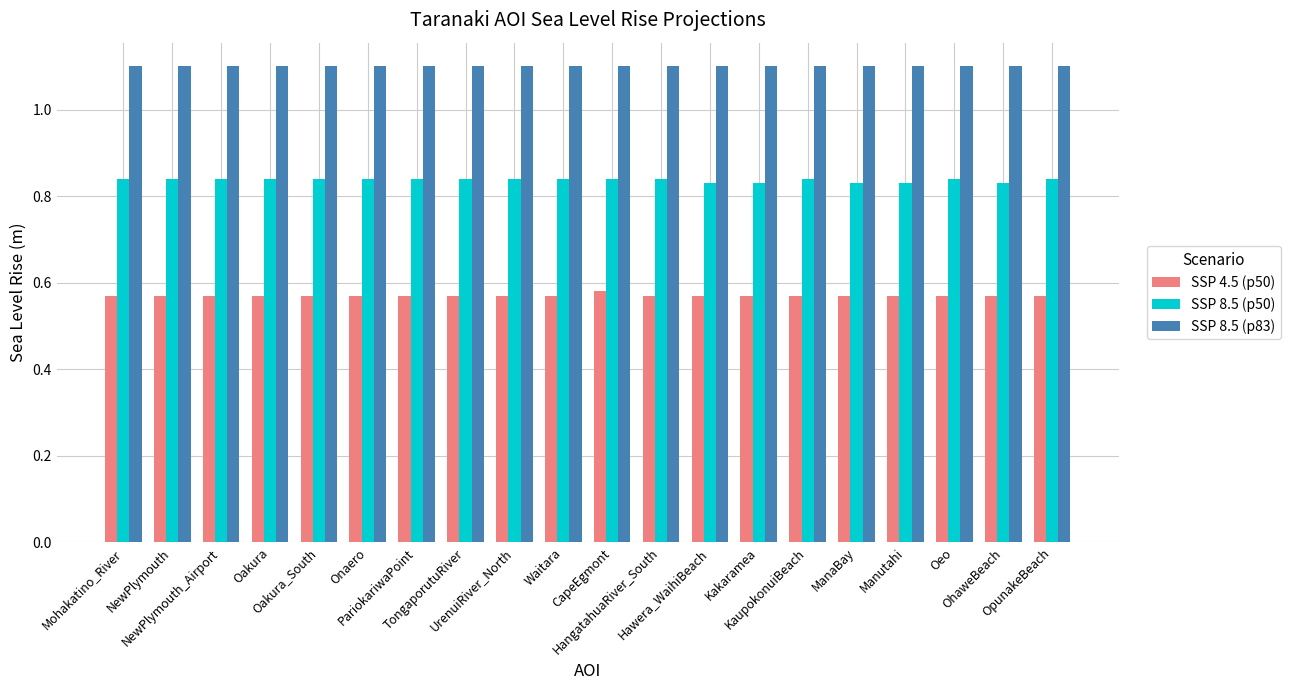

Count the SSP 4.5 (p50) values in the range 0 to 1.

20